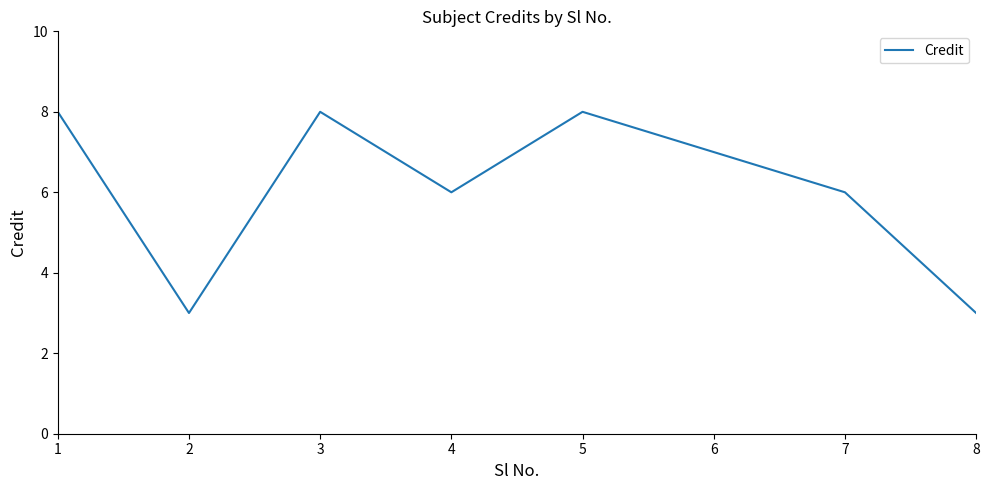

The value at 3 is 8. True or false?

True